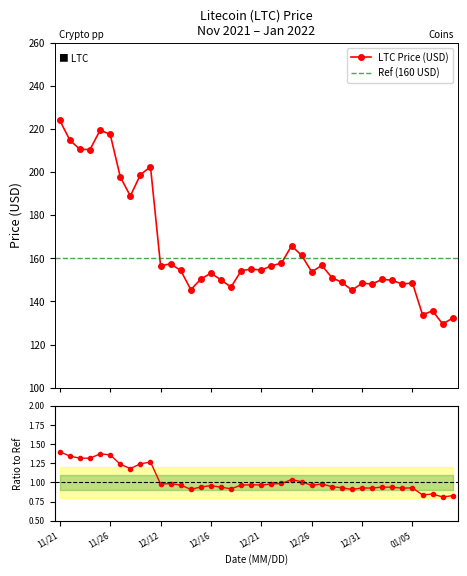

Reading right to left, extract all data points from this chart.

132.3	129.5	135.6	133.8	148.6	148.1	149.8	150.3	148.1	148.5	145.3	148.8	151.1	156.8	153.8	161.5	165.8	157.8	156.6	154.6	155.0	154.3	146.7	150.0	153.2	150.4	145.5	154.5	157.4	156.7	202.6	198.9	189.0	197.9	217.7	219.6	210.6	210.7	215.0	224.1